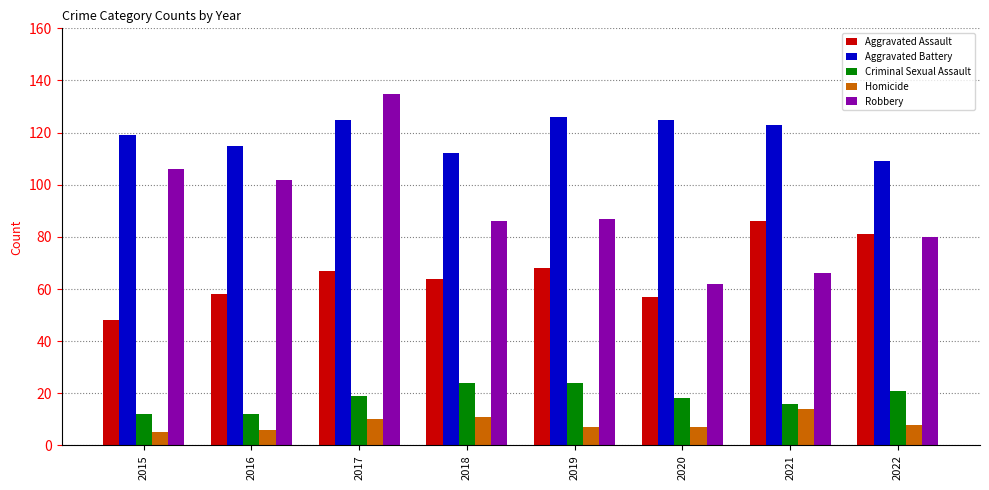

Which series has the largest range (max minus min)?

Robbery